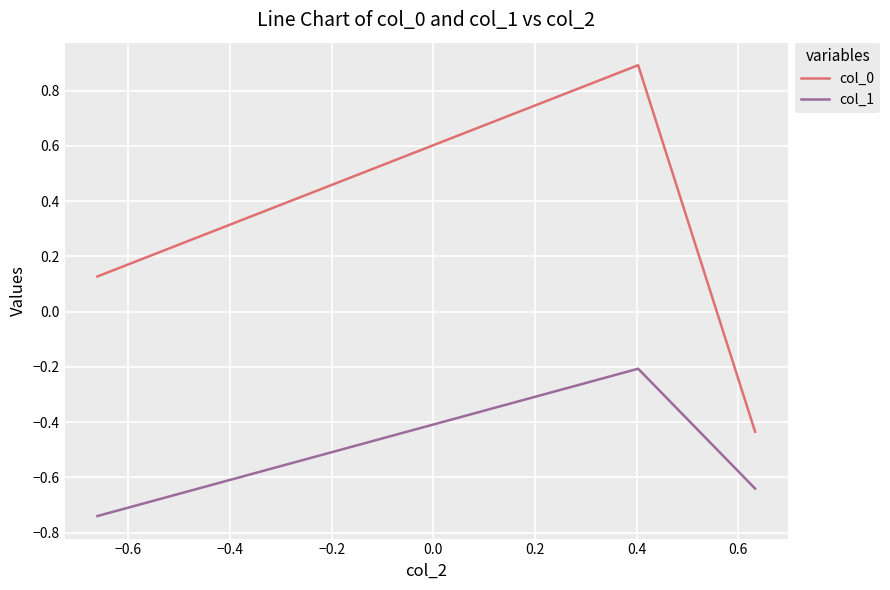

List the series in order of their peak value, highest first.

col_0, col_1